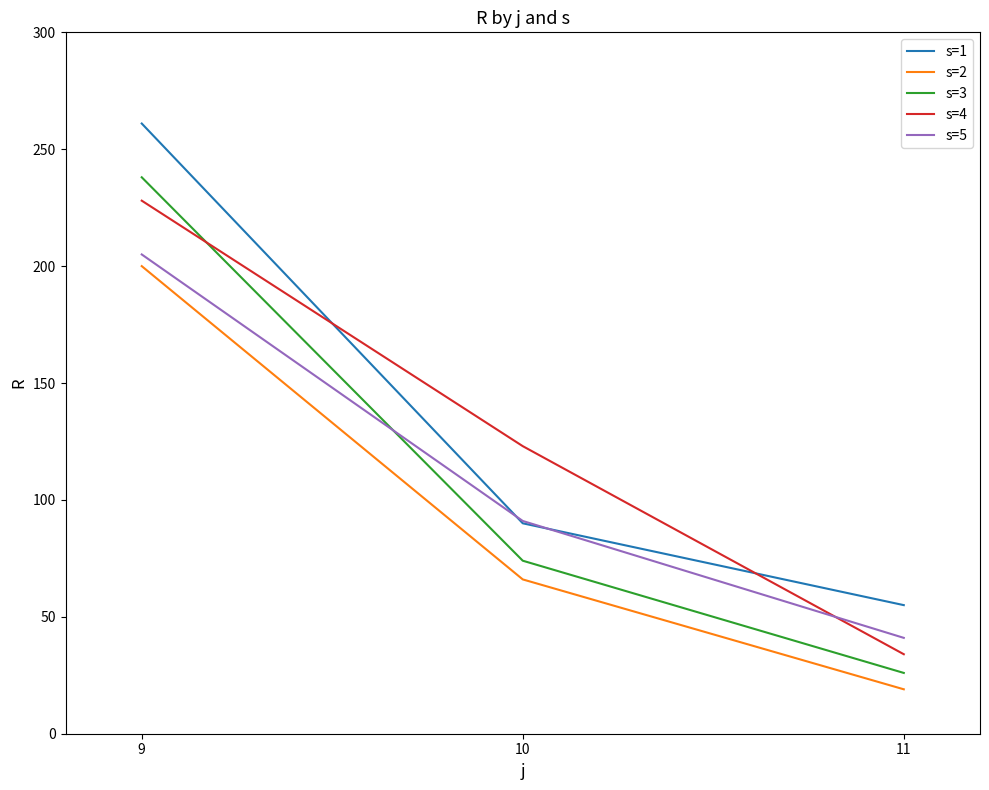

Which label corresponds to the largest value in the chart?

9